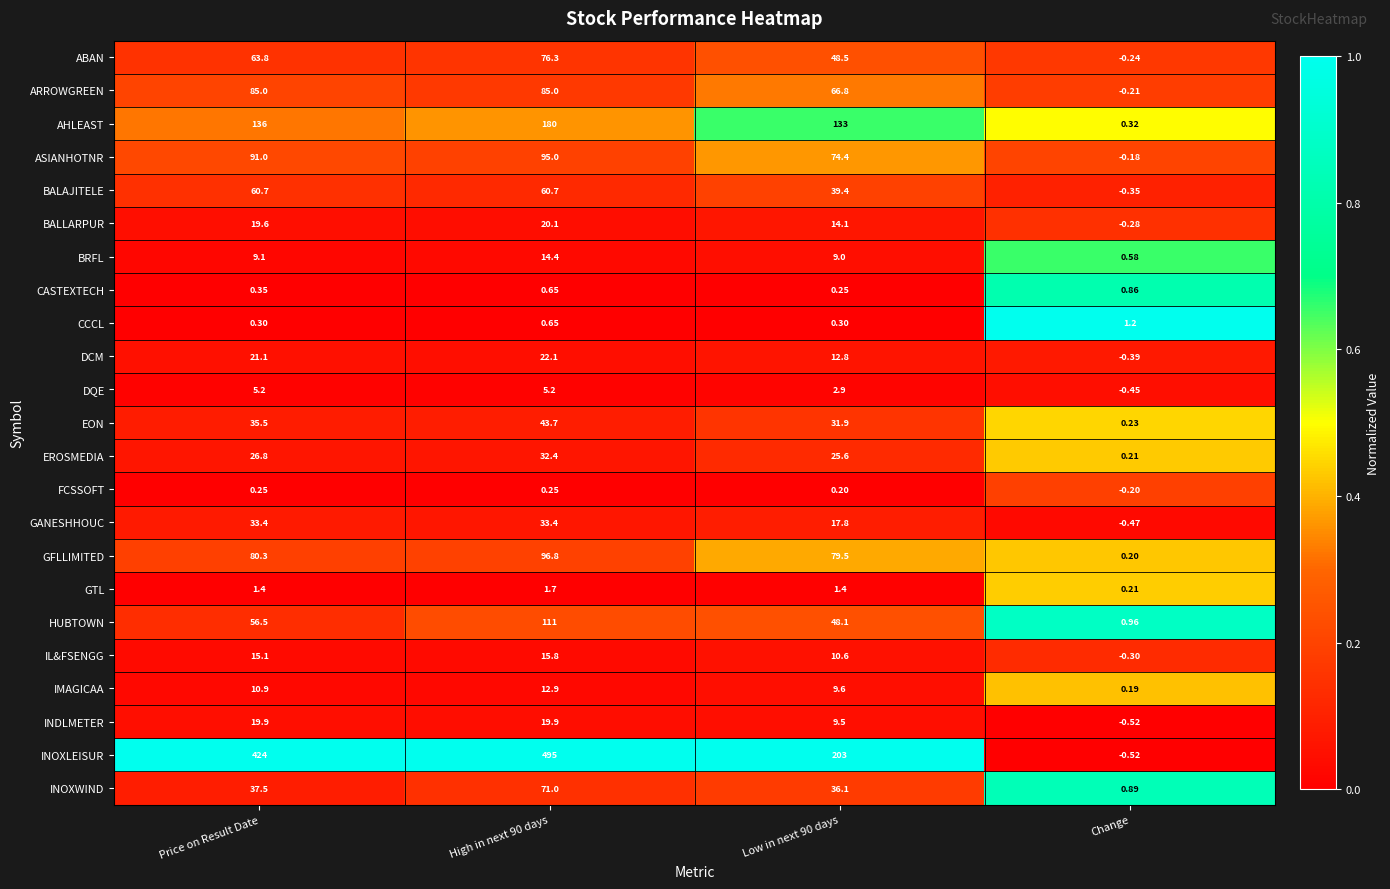

Between Low in next 90 days and Change, which series saw the biggest shift?

INOXLEISUR